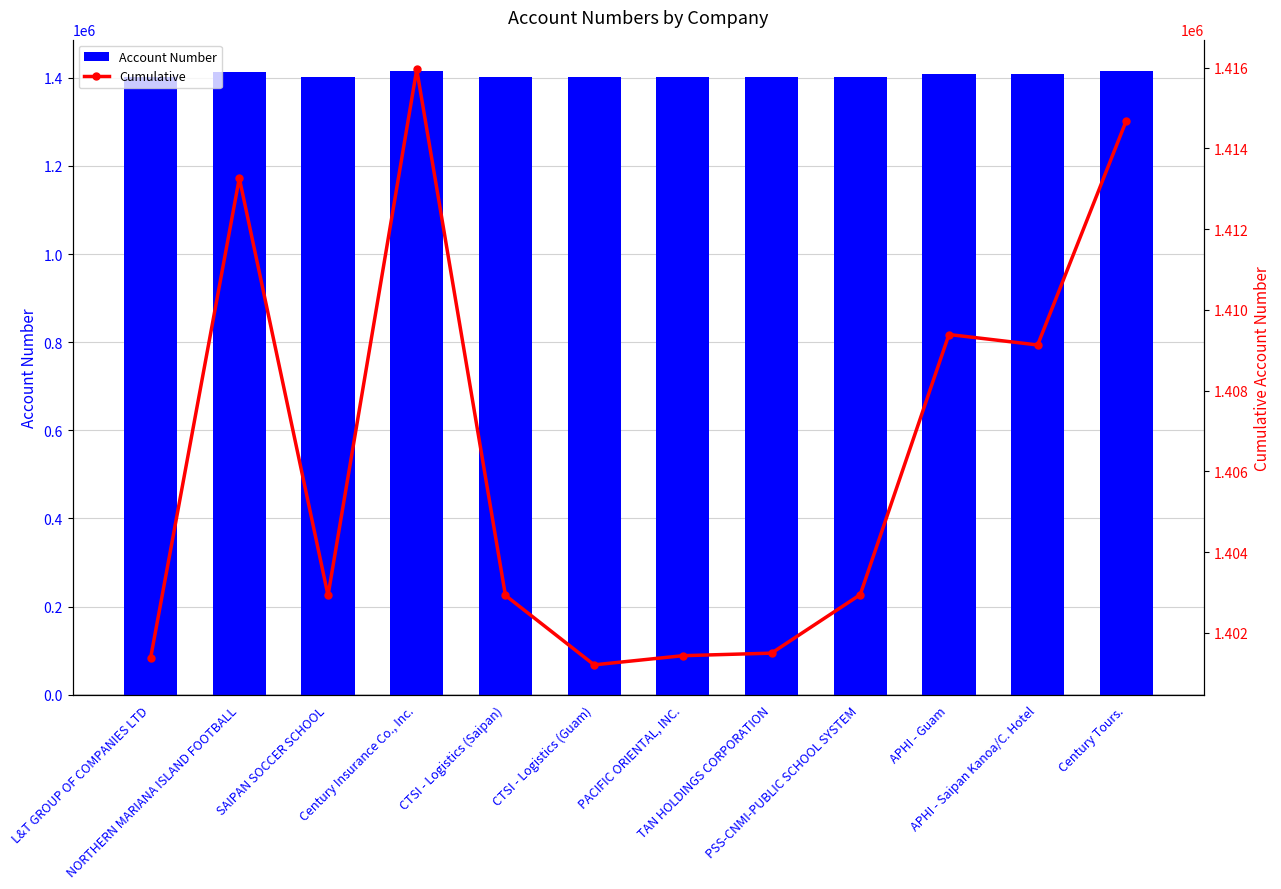

How many values in the Account Number series are below 1402946?

6